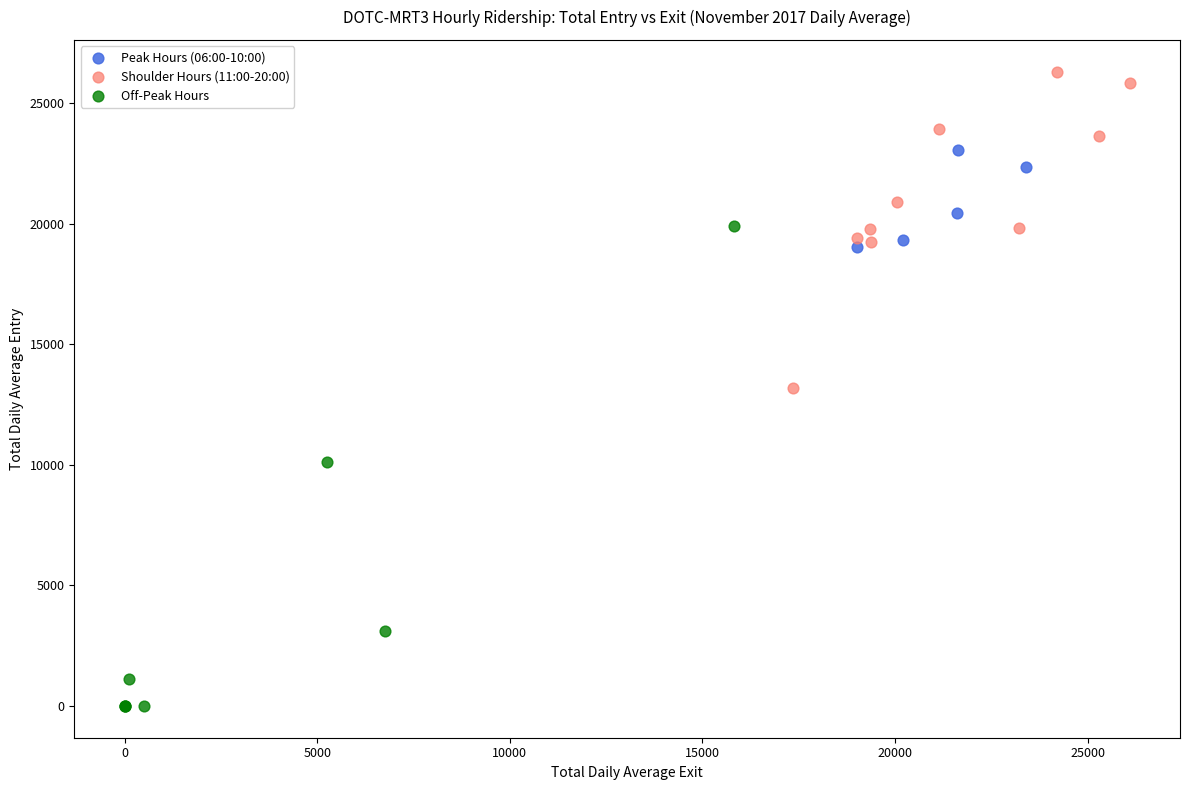

Which series has the largest Y range (max minus min)?

Off-Peak Hours